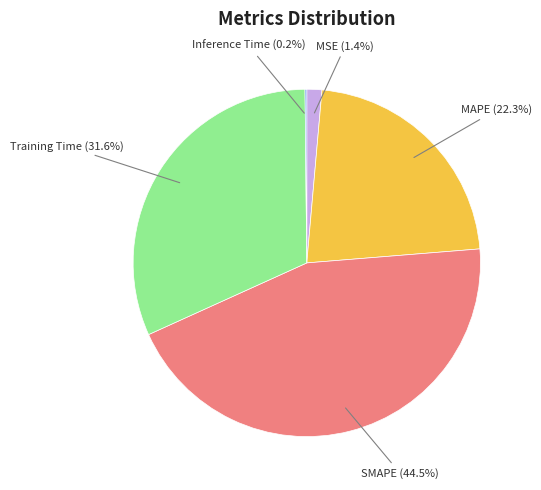

What is the largest slice in the pie chart?

SMAPE